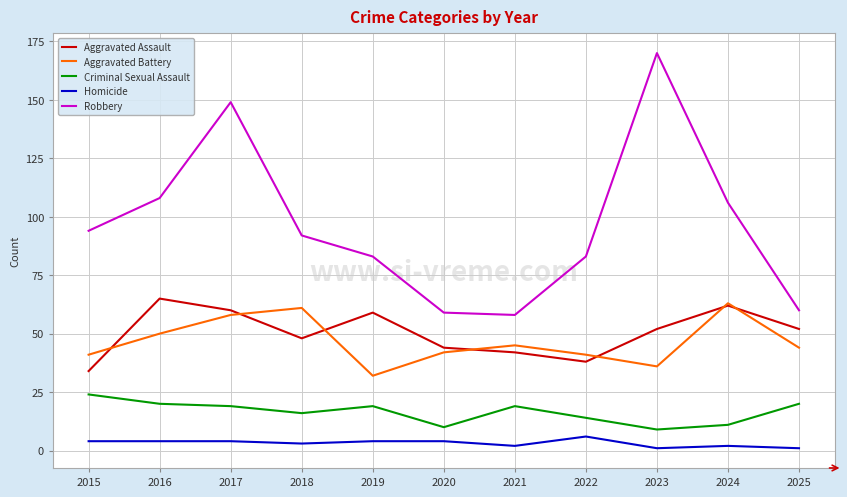

Is it true that Criminal Sexual Assault equals 29 at 2021?

False